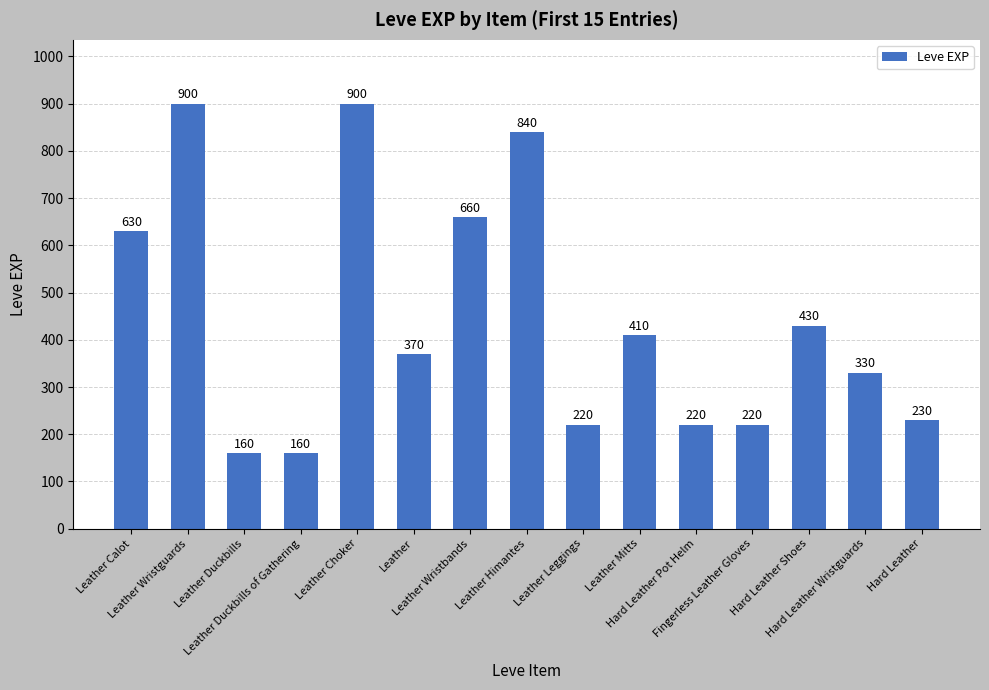

Does the chart contain stacked bars?

No